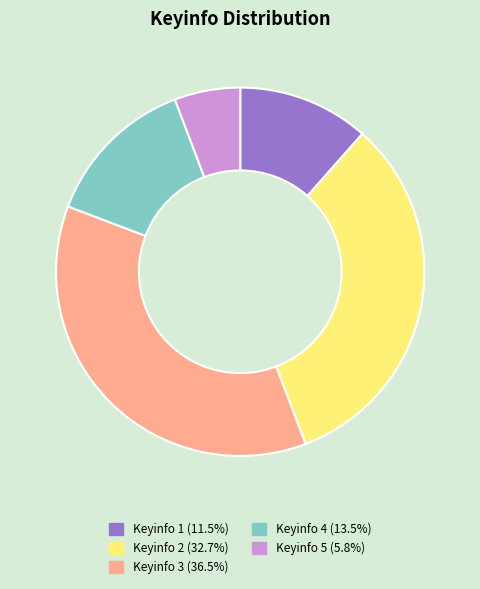

Does any single category account for the majority?

No